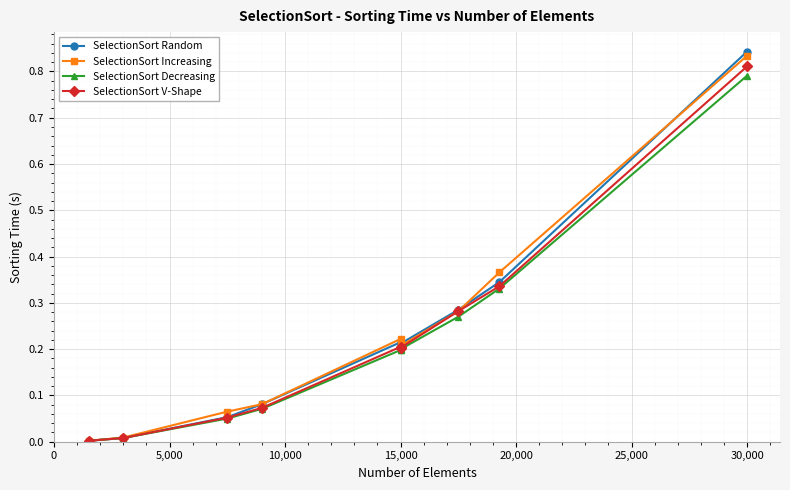

How many interior local peaks does the SelectionSort V-Shape series have?

1